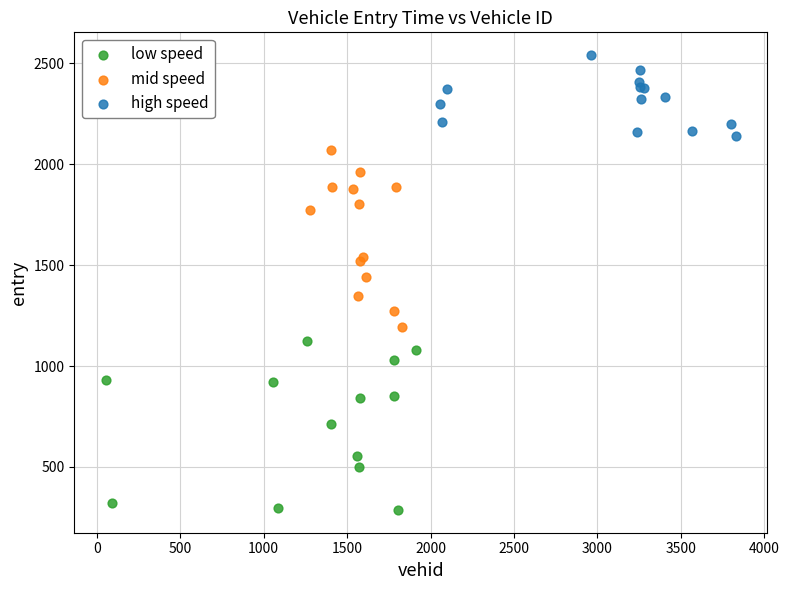

Which series has the largest Y range (max minus min)?

mid speed